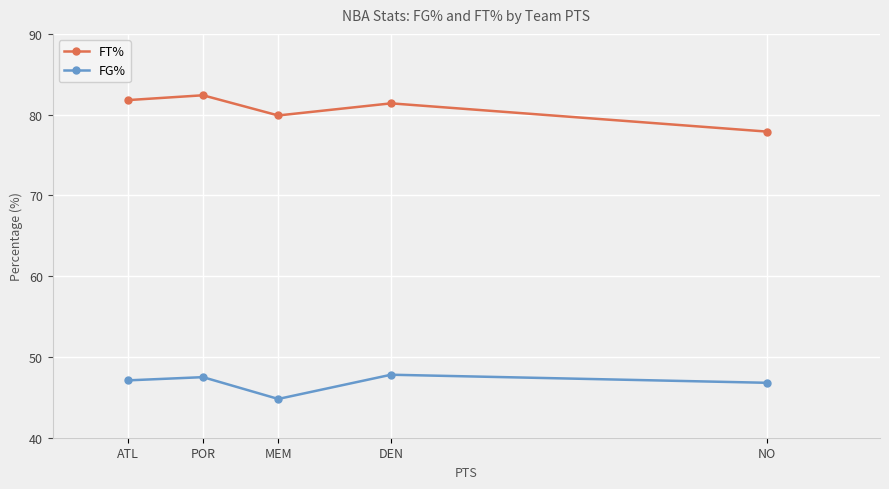

What is the total value across all series at ATL?

128.9